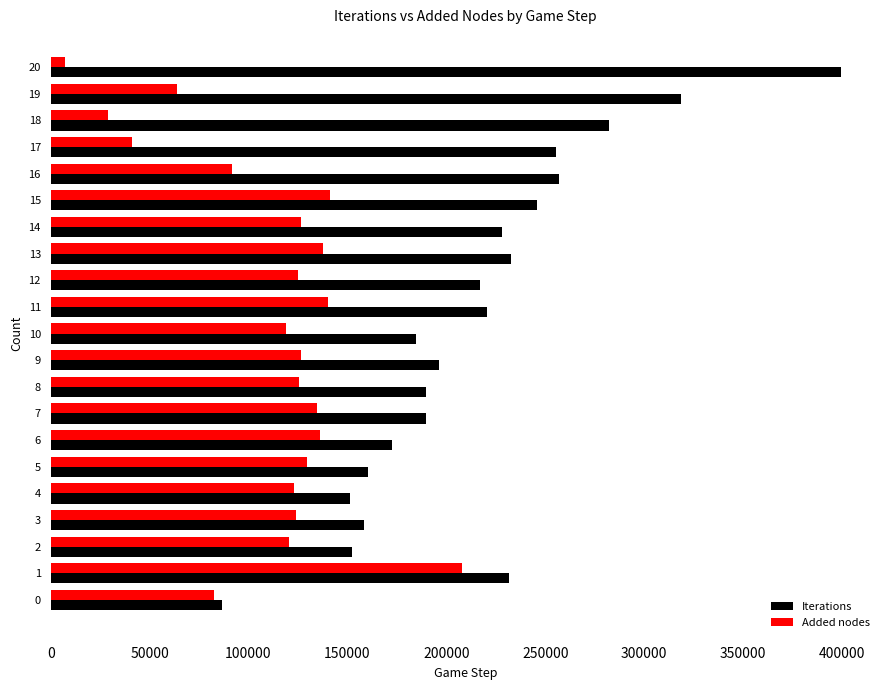

How many data points does each series have?

21